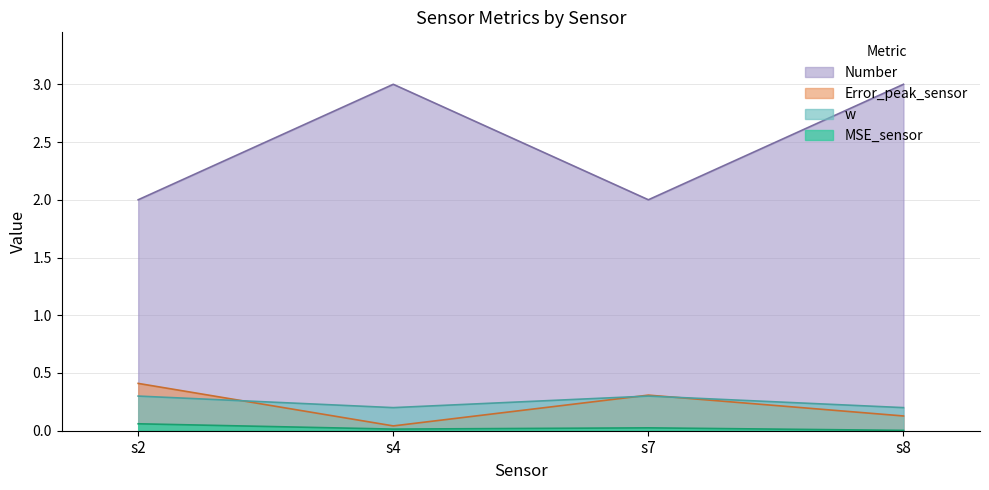

Reading left to right, extract all data points from this chart.

MSE_sensor: 0.1	0.0	0.0	0.0
Error_peak_sensor: 0.4	0.0	0.3	0.1
Number: 2.0	3.0	2.0	3.0
w: 0.3	0.2	0.3	0.2